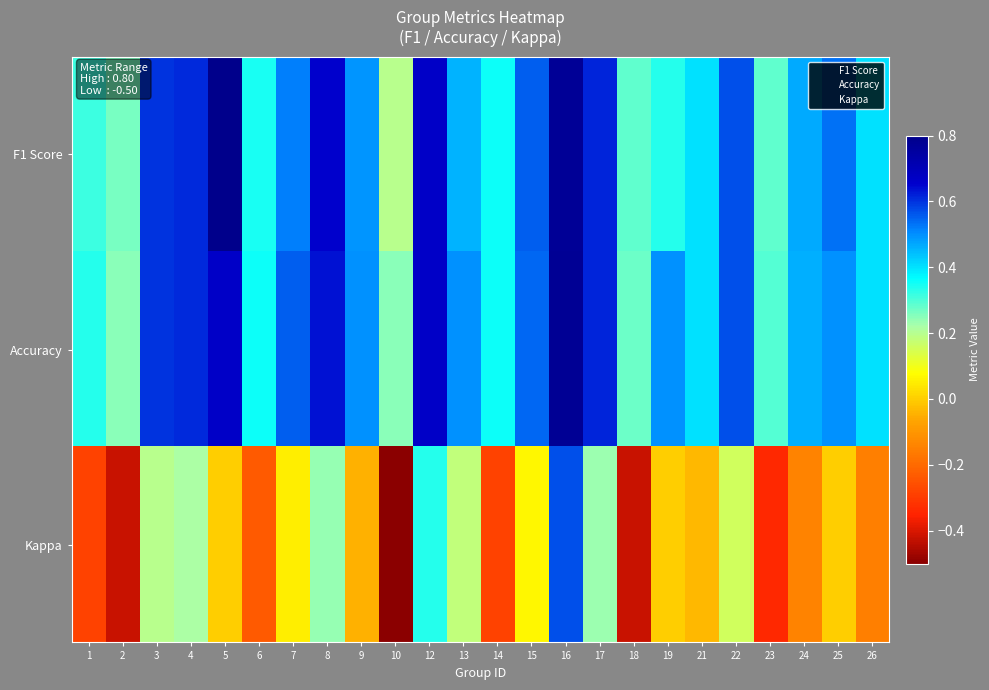

List the series in order of their peak value, highest first.

F1 Score, Accuracy, Kappa